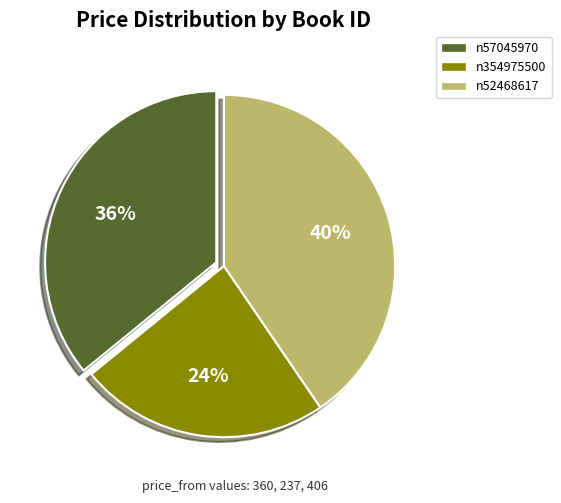

True or false: n57045970 accounts for 29% of the total.

False